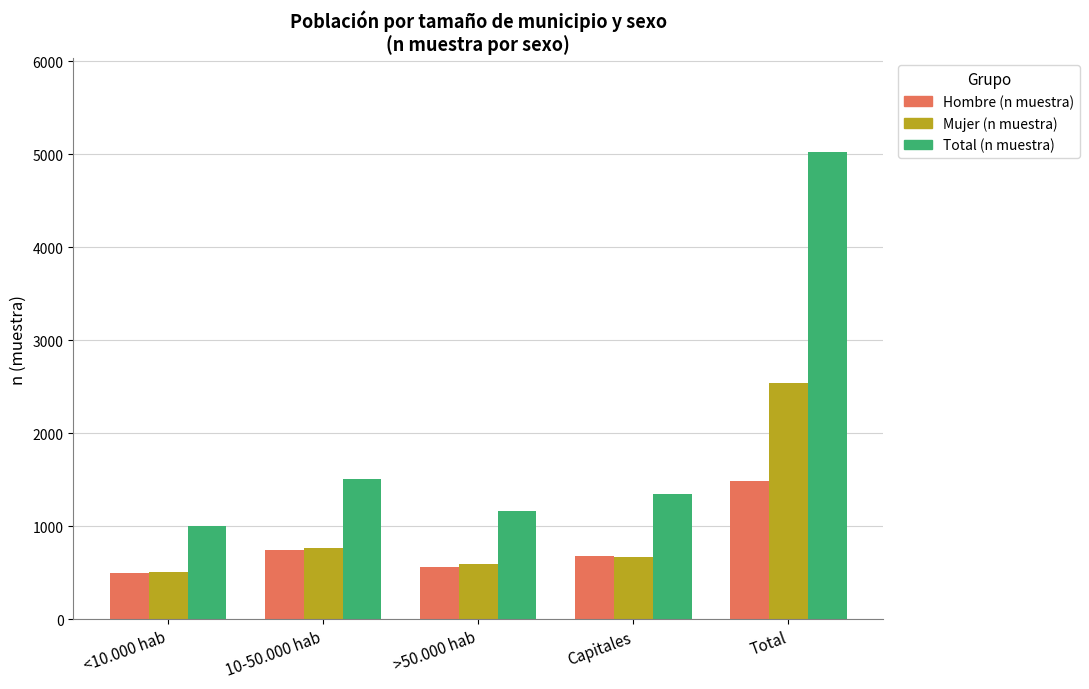

Are the bars grouped side by side (vs. stacked)?

Yes